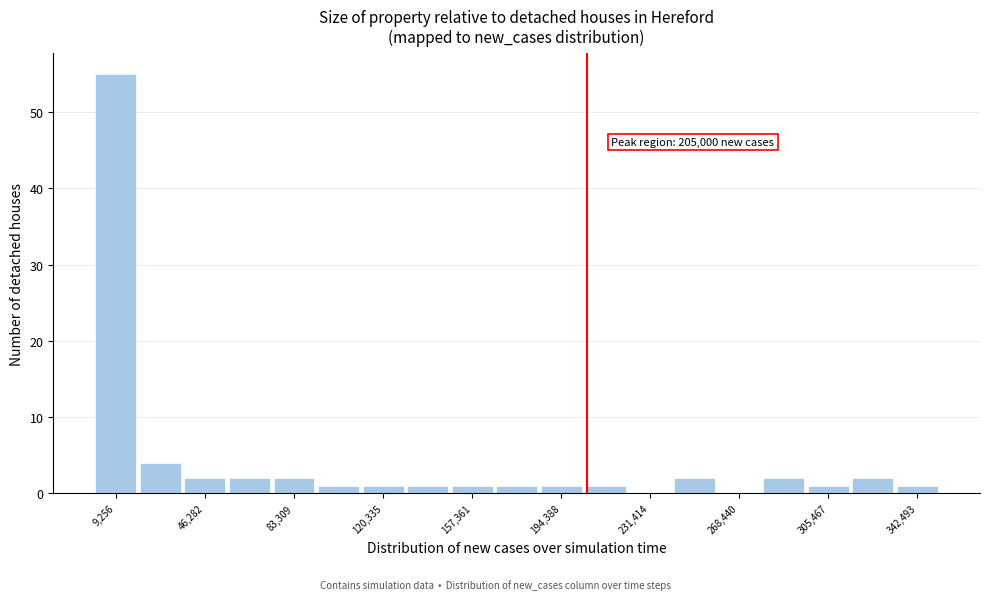

Around what value on the x-axis is the tallest bar? Give the approximate position of its centre, as read against the axis.

10000